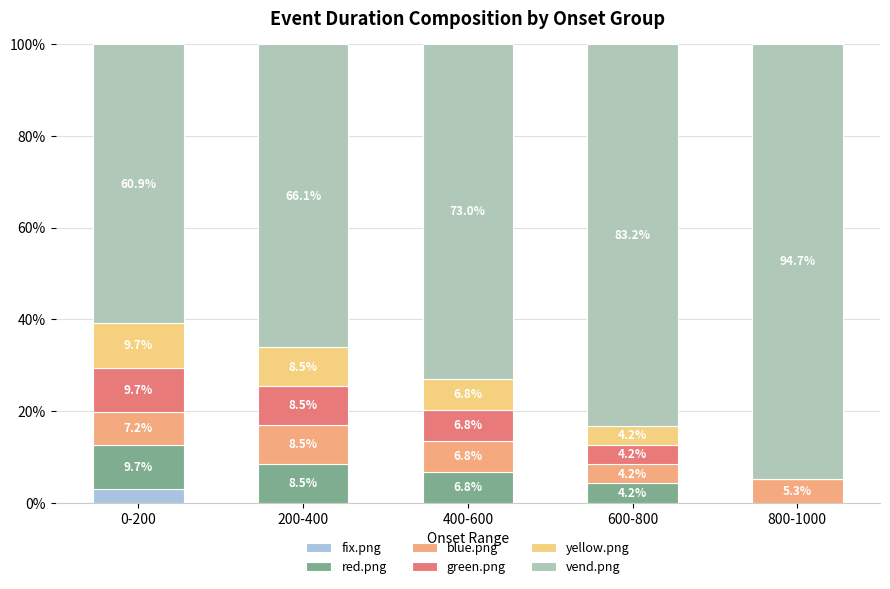

Between 800-1000 and 400-600, which is larger?

800-1000